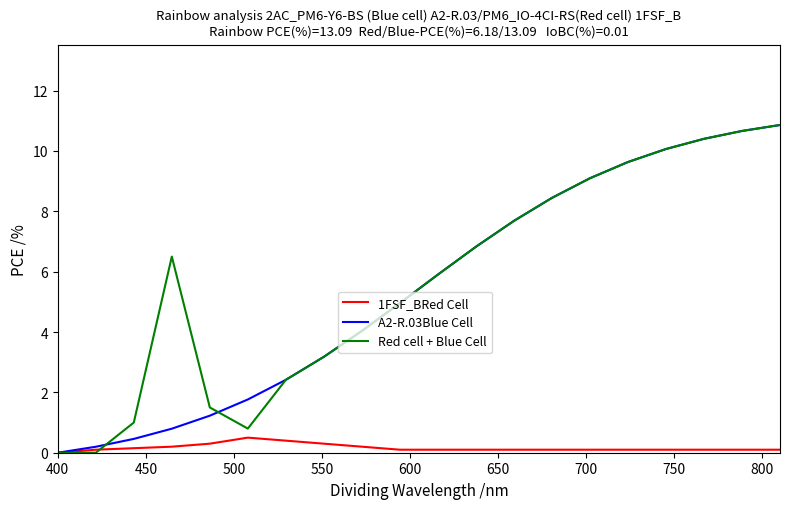

What is the highest value of the A2-R.03Blue Cell series?

10.9